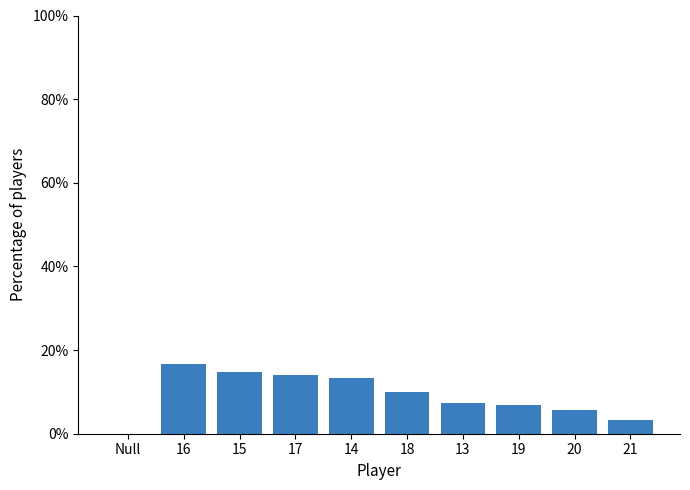

Approximately how many times larger is the value at 20 compared to 14?

0.4